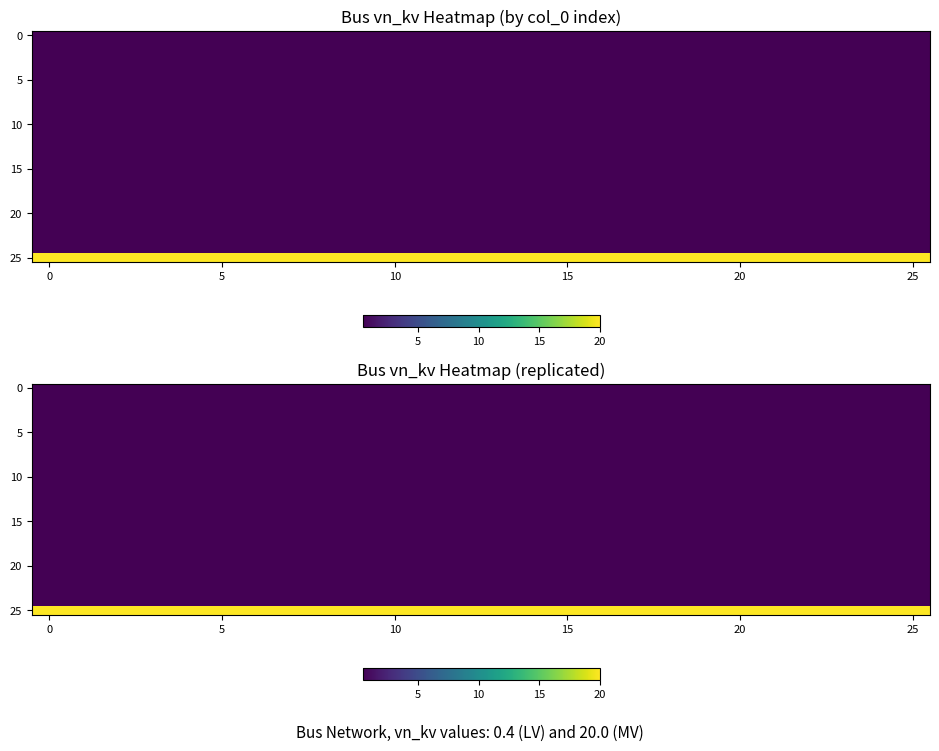

Which has a higher value, 24 or 22?

24